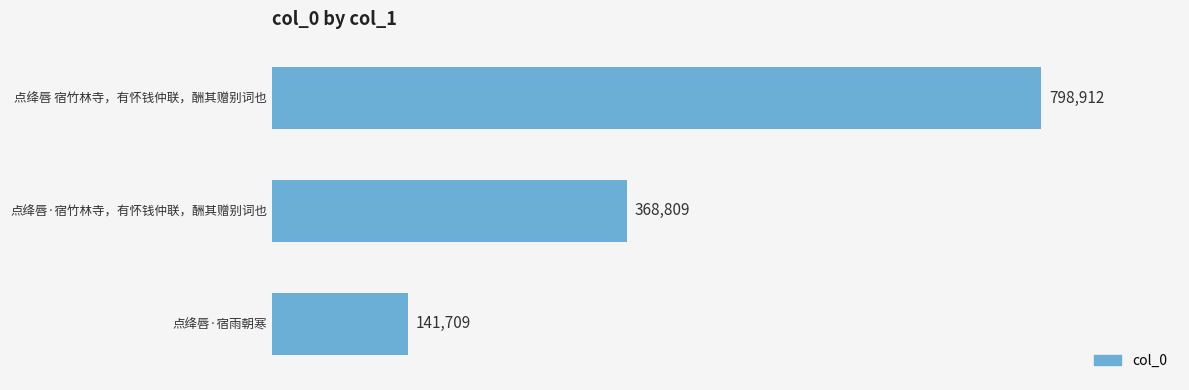

Read the value at 点绛唇 宿竹林寺，有怀钱仲联，酬其赠别词也.

798912